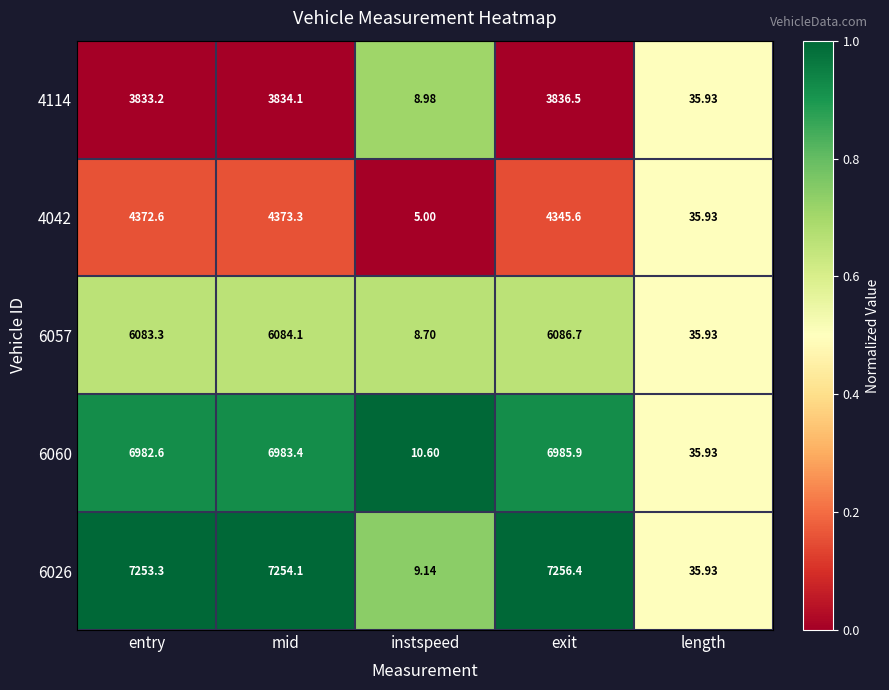

List the labels in order of 6060 value, smallest first.

instspeed, length, entry, mid, exit